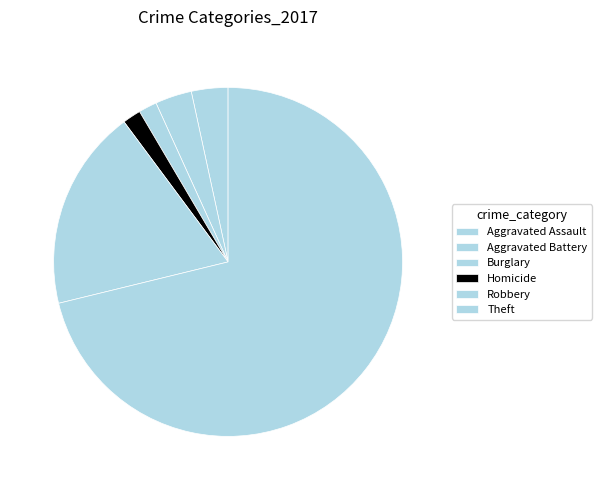

How many segments does this pie chart have?

6